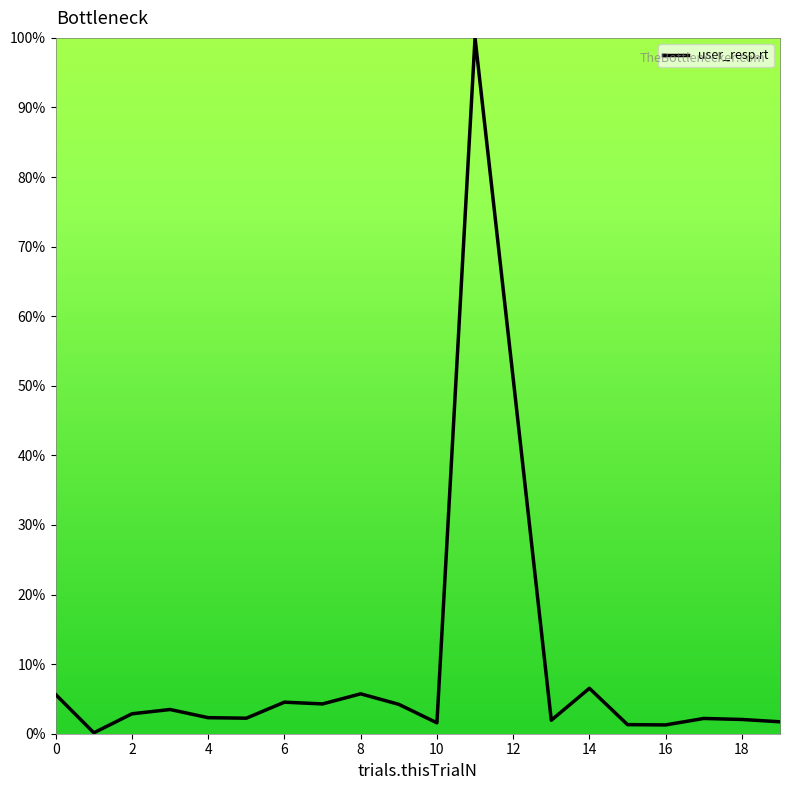

What is the difference between the maximum and minimum values?

99.9